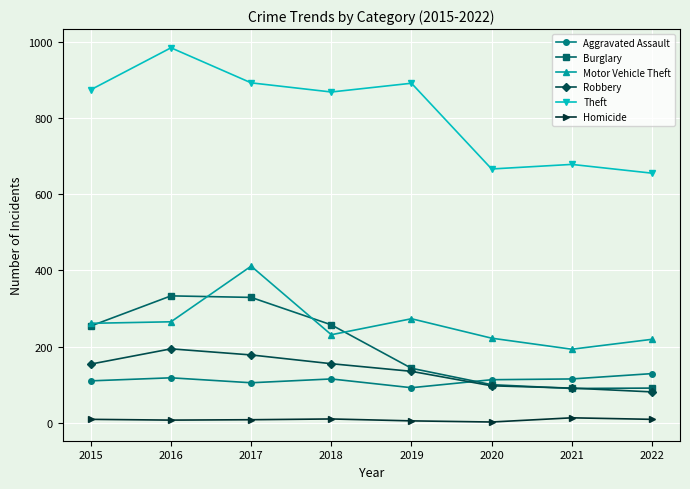

True or false: Robbery has a value of 154 at 2015.

True